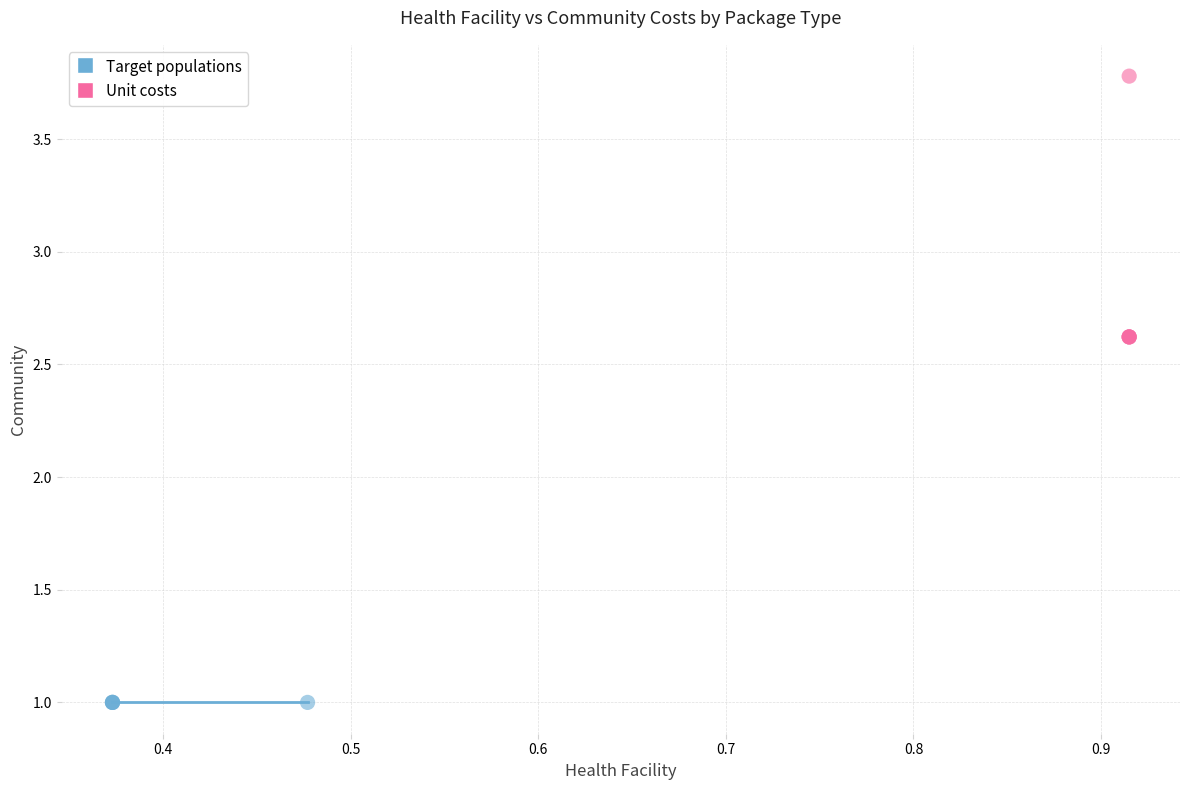

Which series contains the highest Y value?

Unit costs